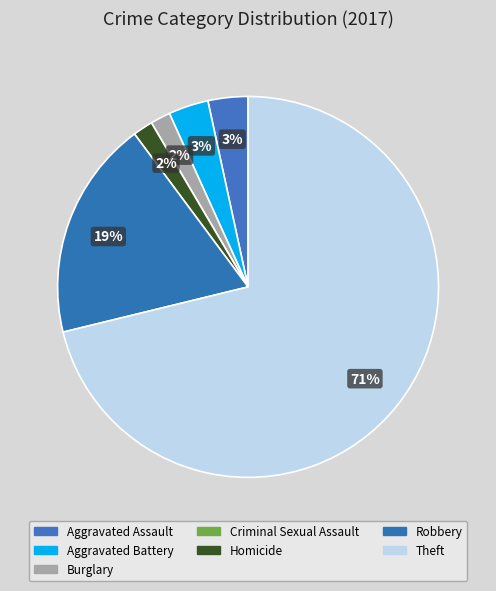

Is the sum of Burglary and Robbery greater than half?

No